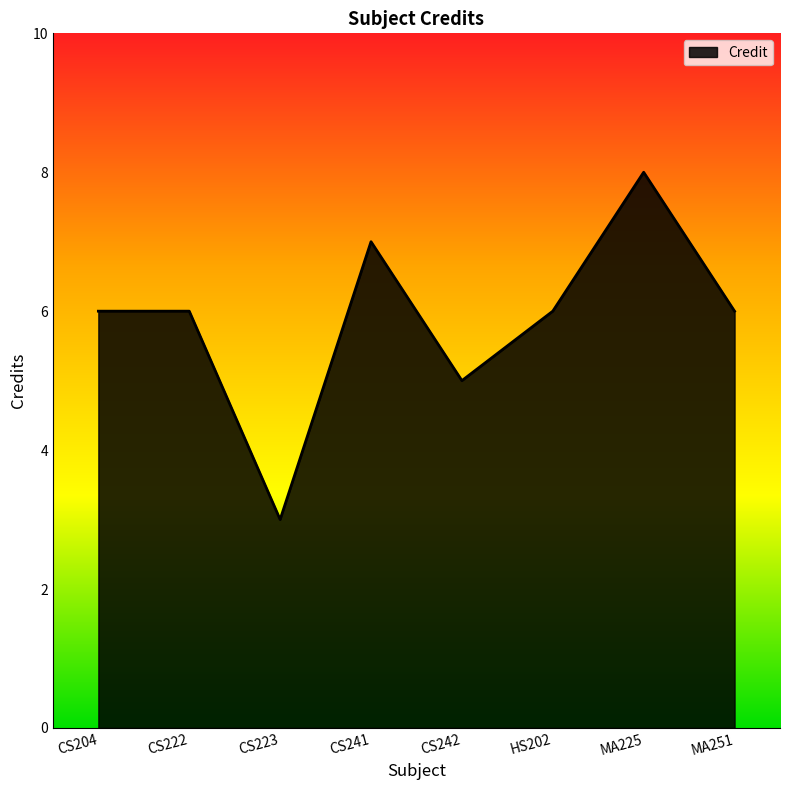

Between CS222 and CS242, which is larger?

CS222